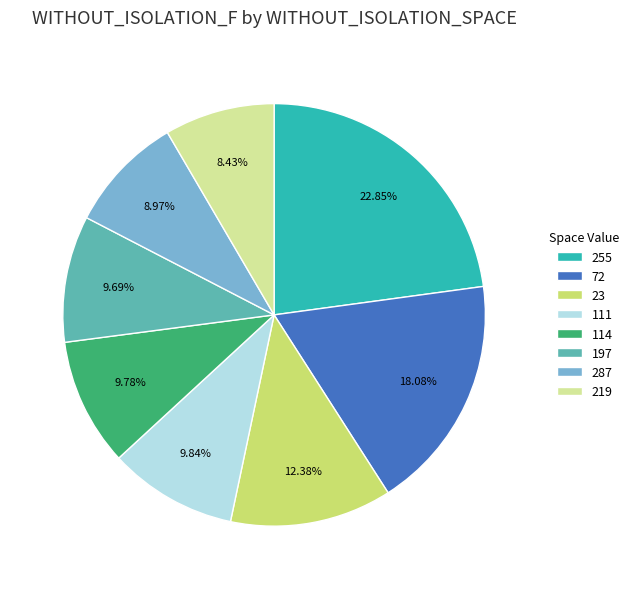

Is the sum of 23 and 219 greater than half?

No